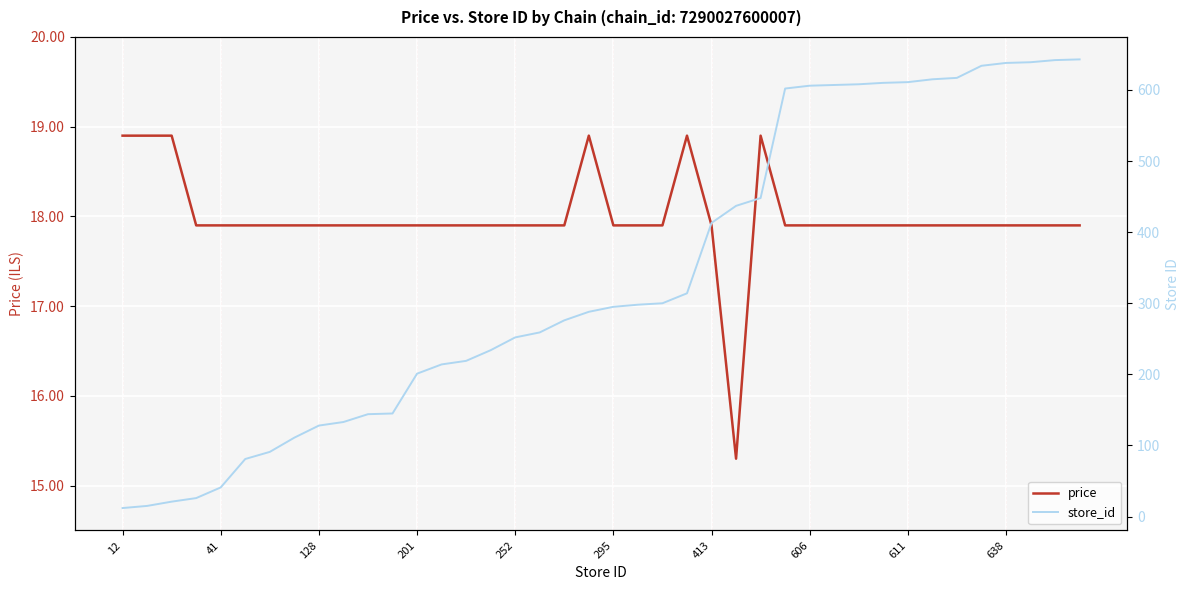

Rank the series by their average value, from highest to lowest.

store_id, price